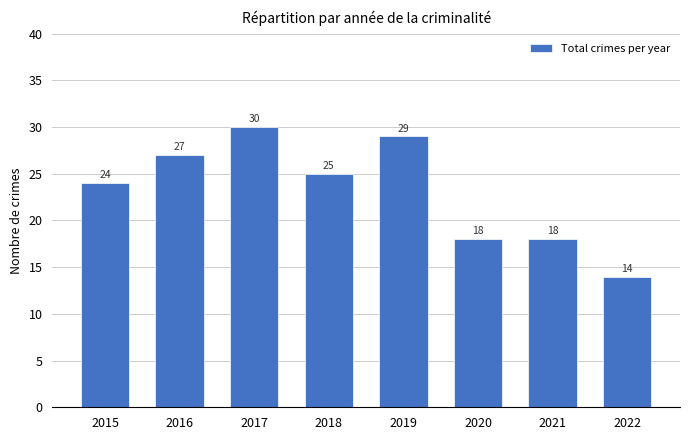

Does the chart contain any negative values?

No